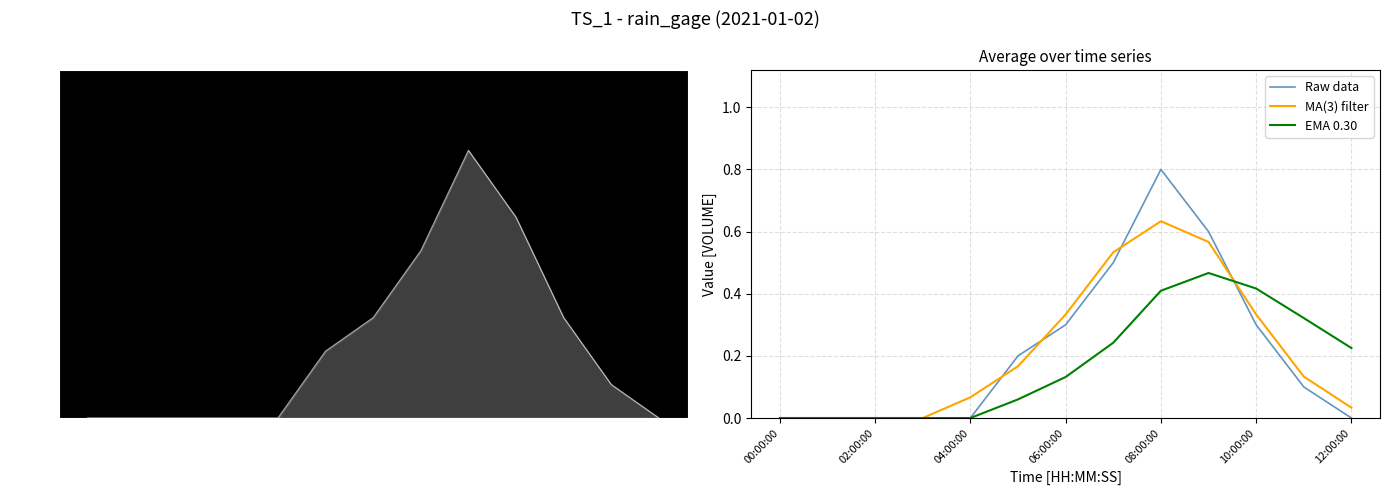

The Raw data series shows 0.3 at 04:00:00. True or false?

False